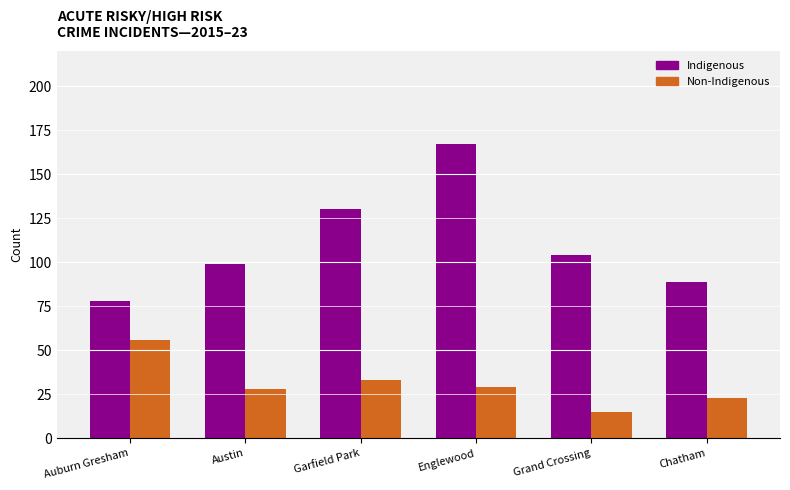

What is the difference between the maximum and second lowest values in the Indigenous series?

78